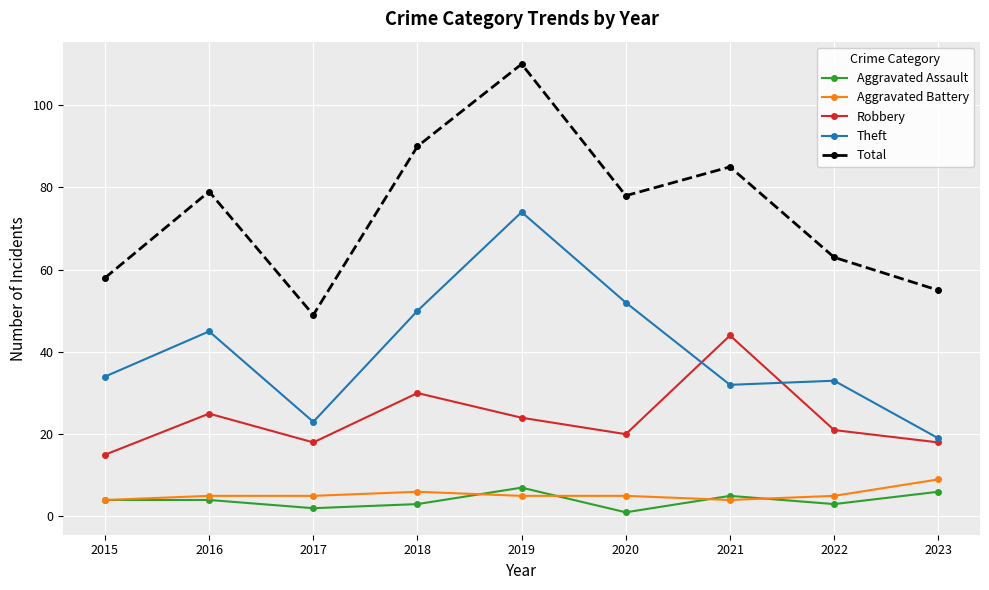

List the labels in order of Total value, smallest first.

2017, 2023, 2015, 2022, 2020, 2016, 2021, 2018, 2019